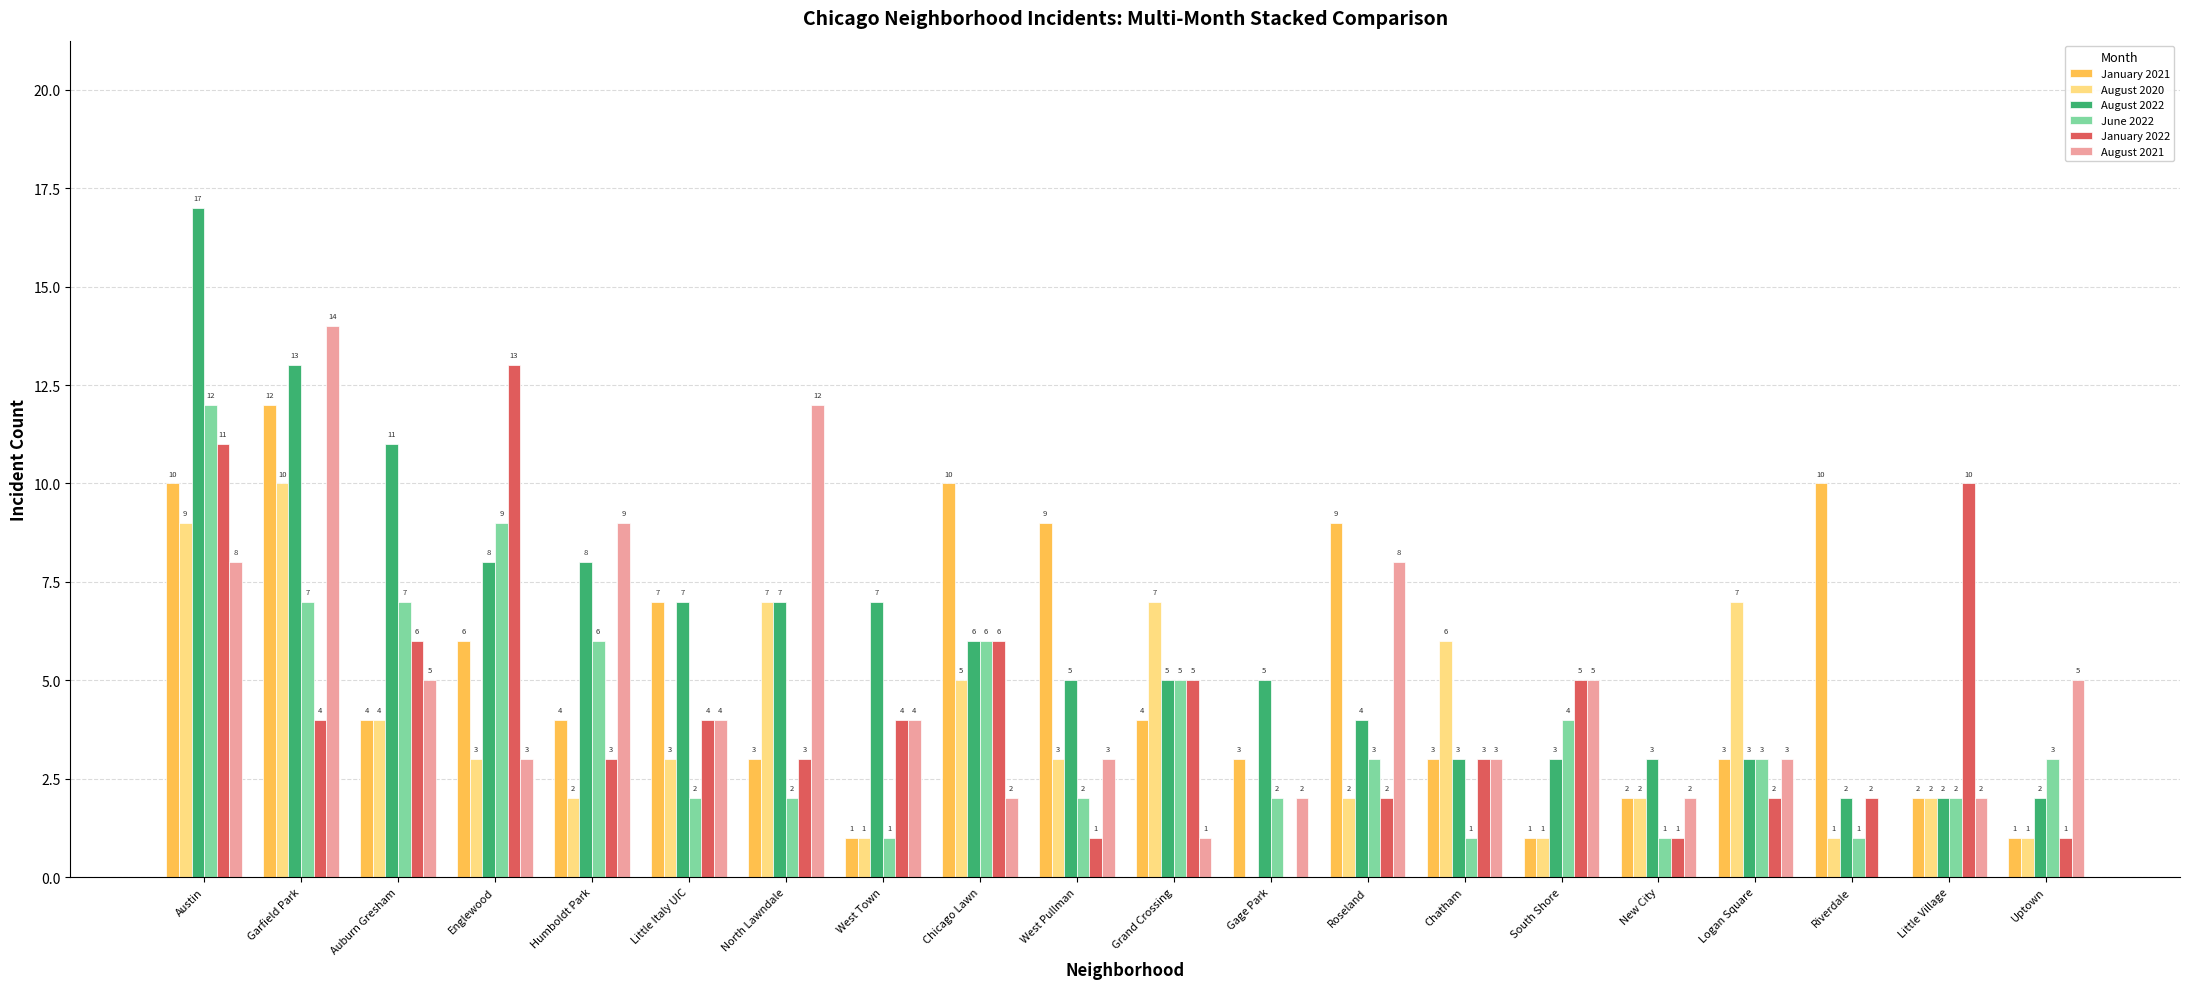

Is the value of August 2020 at Garfield Park greater than the value of August 2022 at Grand Crossing?

Yes